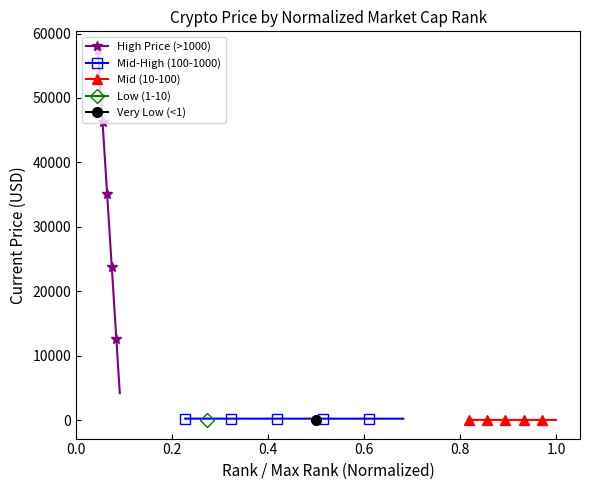

True or false: Mid (10-100) has more than 1 interior local peaks.

False